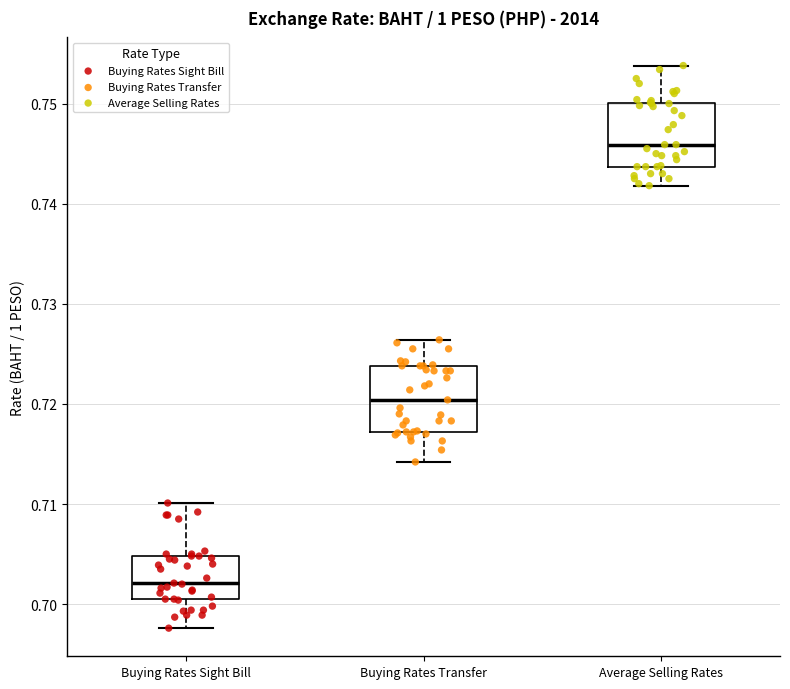

Where is the upper edge of the box for Average Selling Rates on the y-axis? The values are not printed on the chart, so give them approximately, as read against the axis.

0.750